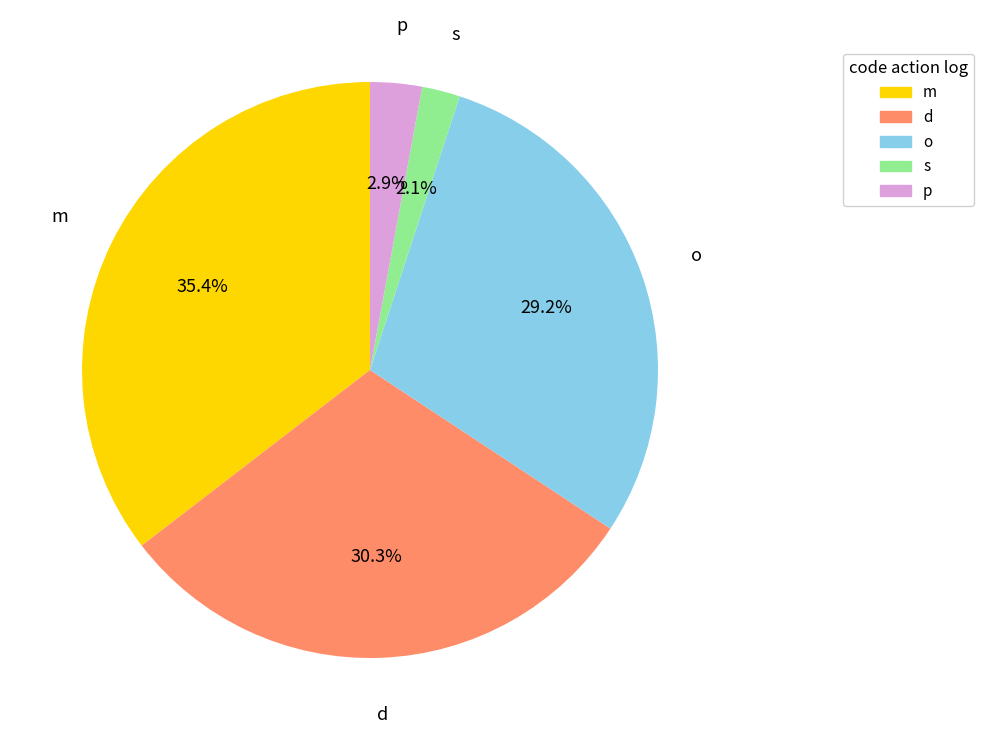

Does m account for over 50% of the chart?

No